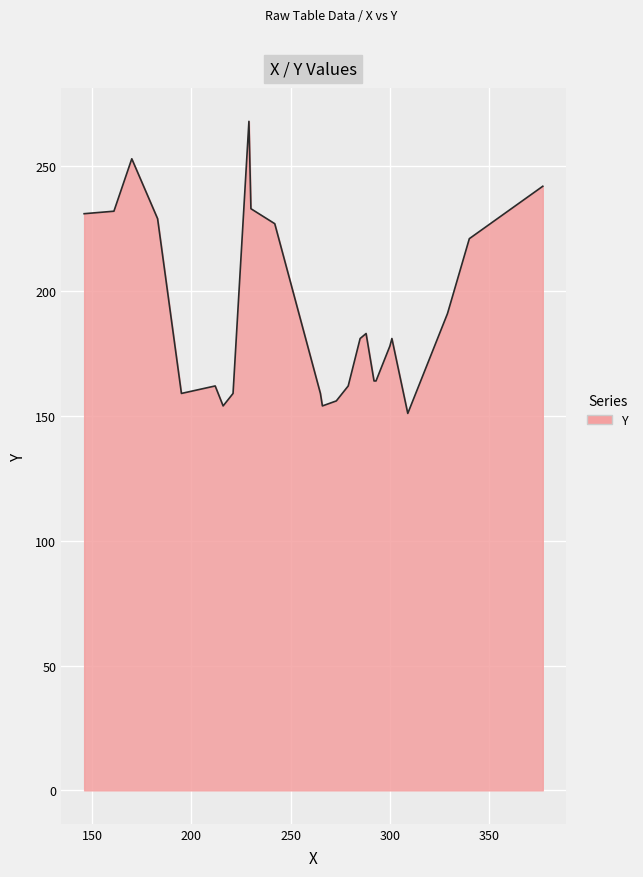

What is the greatest value displayed?

268